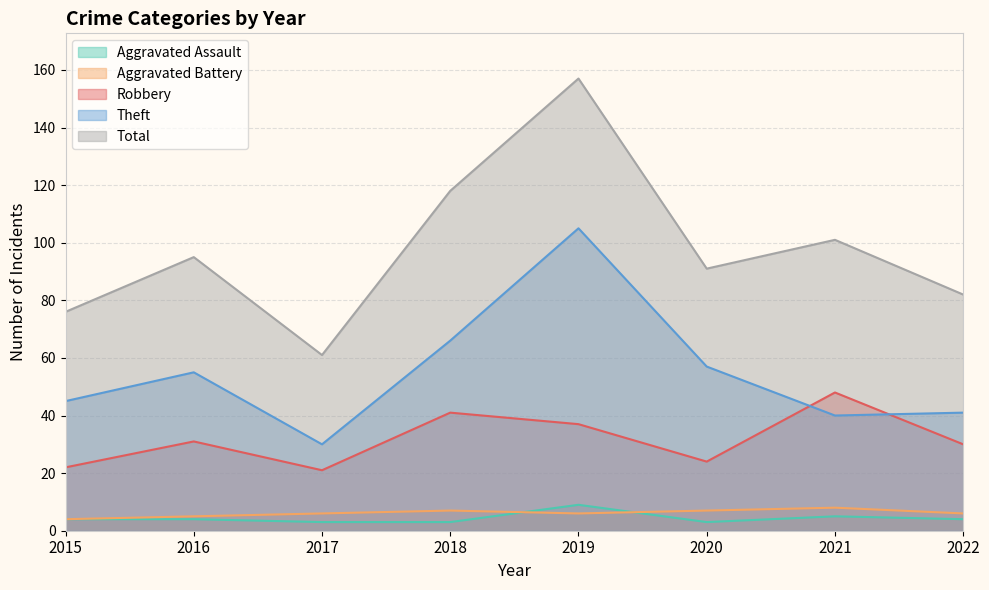

In Theft, how many points are lower than both neighbors (excluding endpoints)?

2